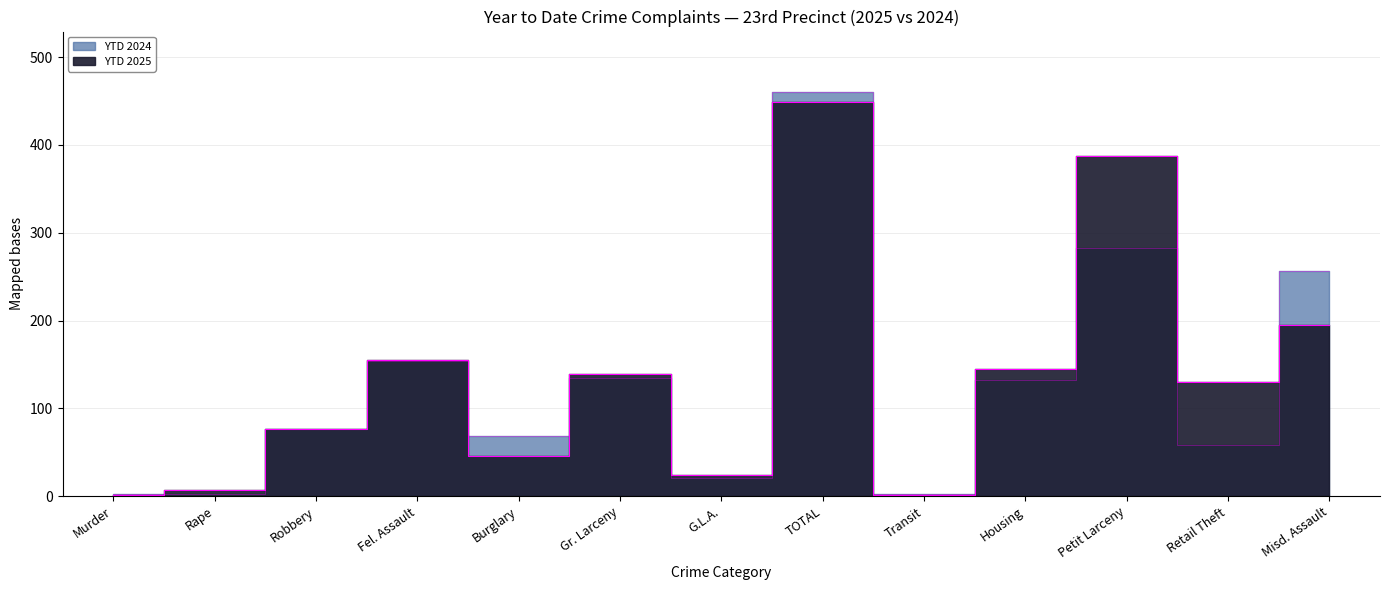

Reading left to right, what are all the values shown in this chart?

YTD 2025: Murder=1	Rape=7	Robbery=77	Fel. Assault=155	Burglary=46	Gr. Larceny=139	G.L.A.=24	TOTAL=449	Transit=1	Housing=145	Petit Larceny=387	Retail Theft=130	Misd. Assault=195
YTD 2024: Murder=3	Rape=3	Robbery=77	Fel. Assault=154	Burglary=68	Gr. Larceny=134	G.L.A.=21	TOTAL=460	Transit=3	Housing=132	Petit Larceny=283	Retail Theft=58	Misd. Assault=256